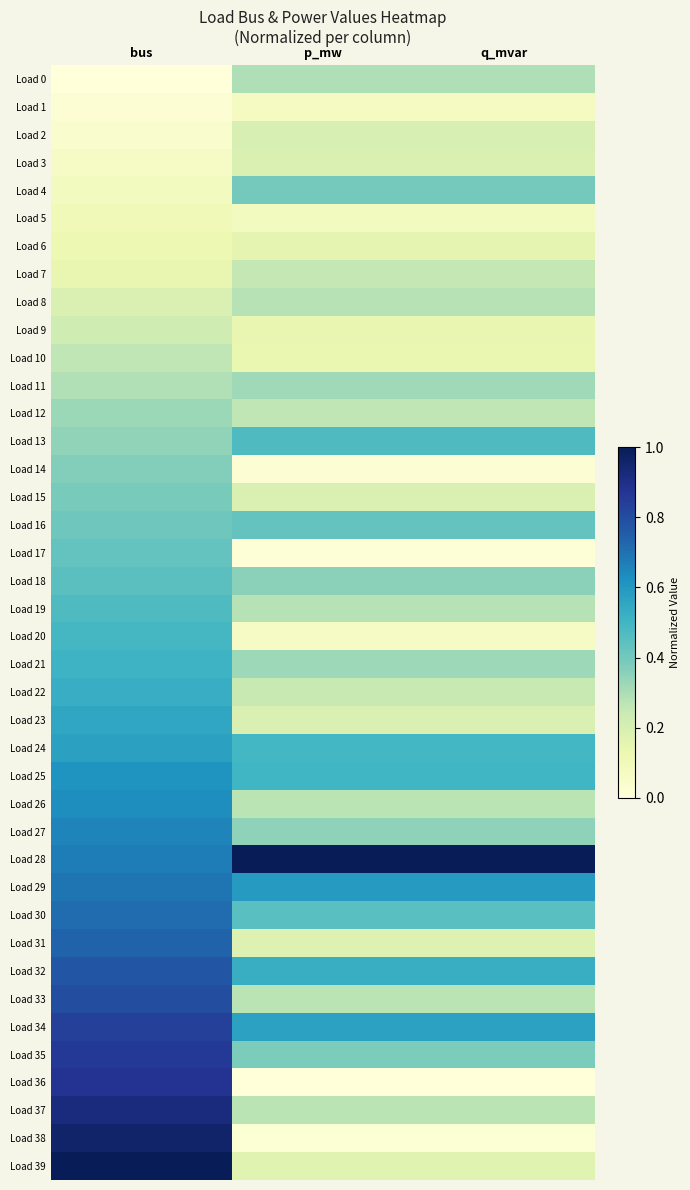

Which category has the highest value across all series?

p_mw